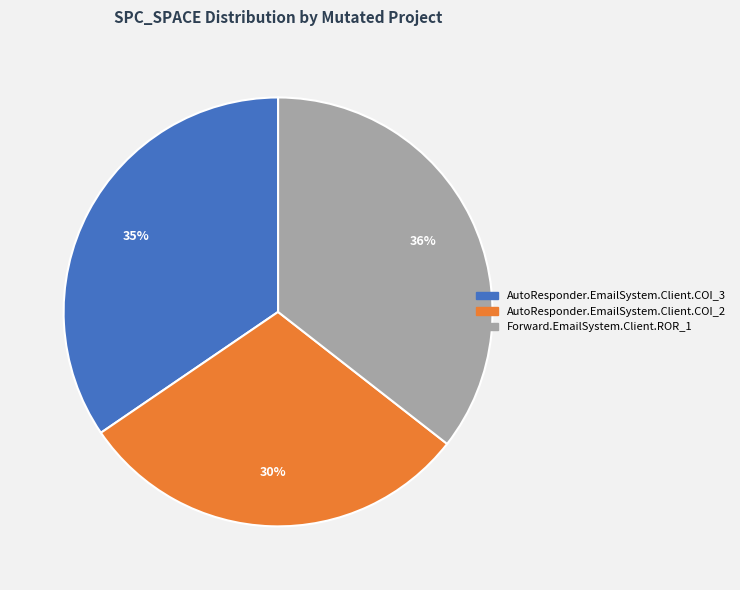

To the nearest percent, what percentage of the pie is Forward.EmailSystem.Client.ROR_1?

36%